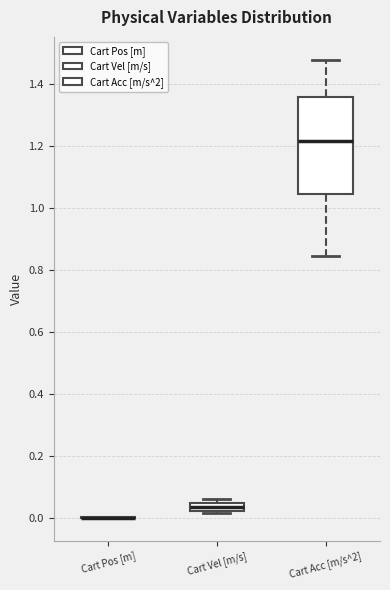

Comparing the boxes themselves (not the whiskers), which one is the tallest?

Cart Acc [m/s^2]